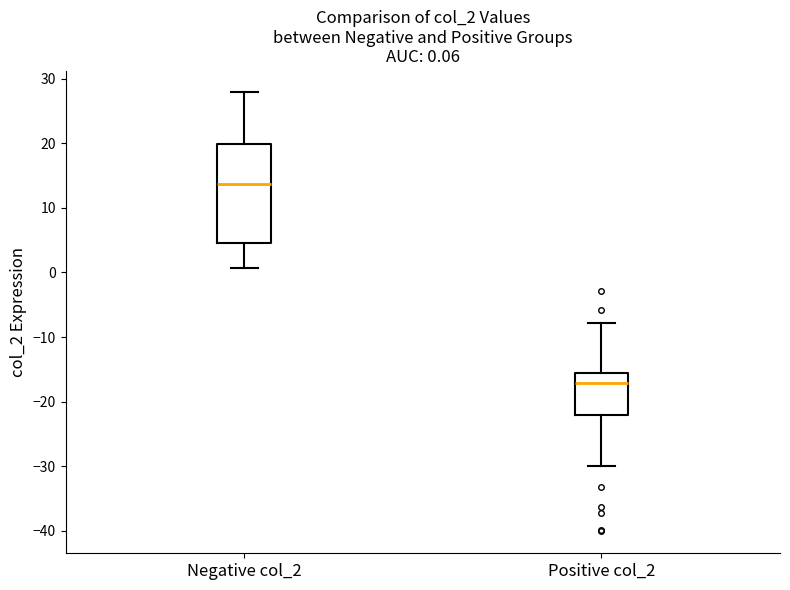

Comparing the boxes themselves (not the whiskers), which one is the tallest?

Negative col_2